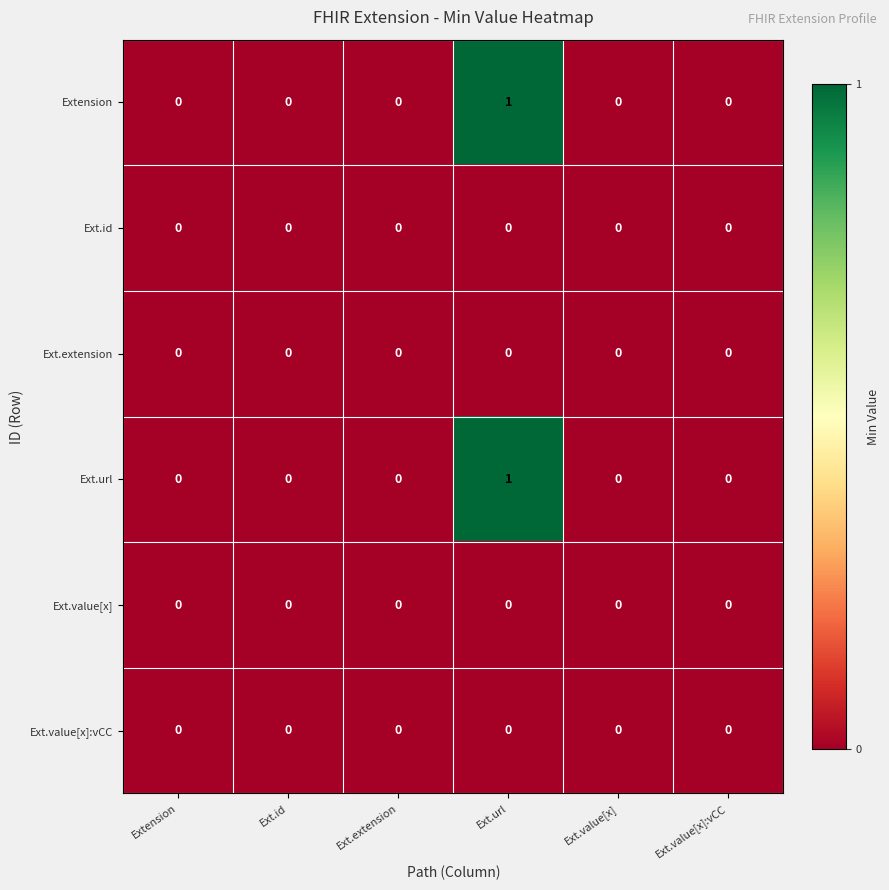

Which label corresponds to the largest value in the chart?

Ext.url